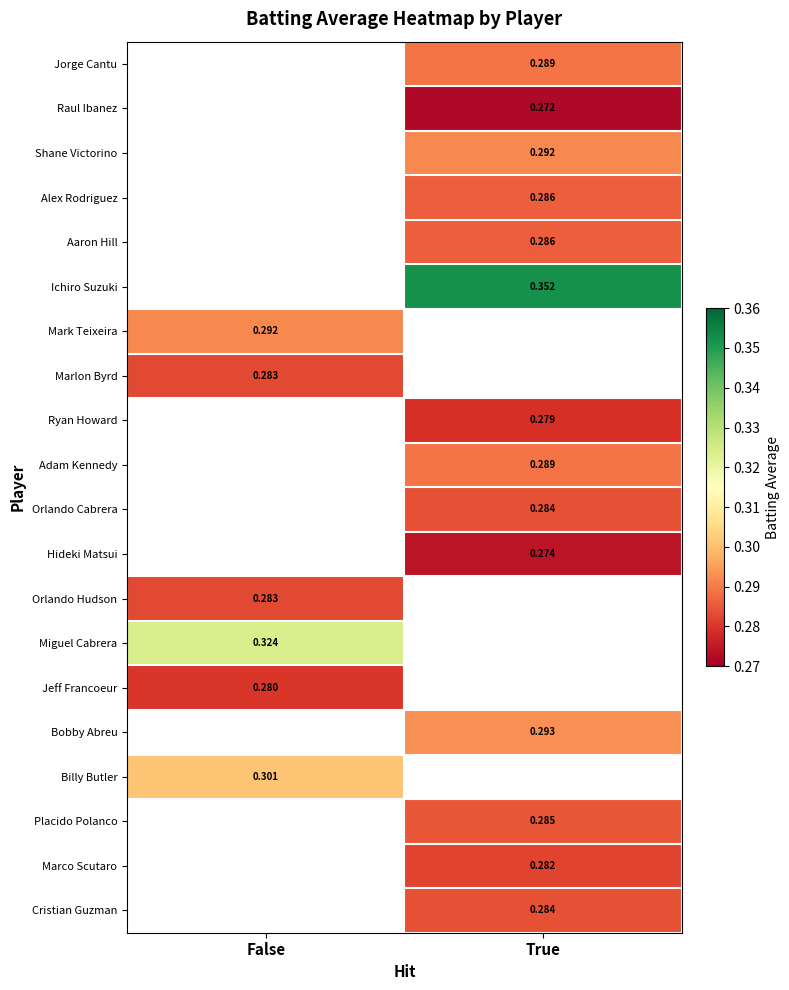

How many data points in Shane Victorino are above 0?

1